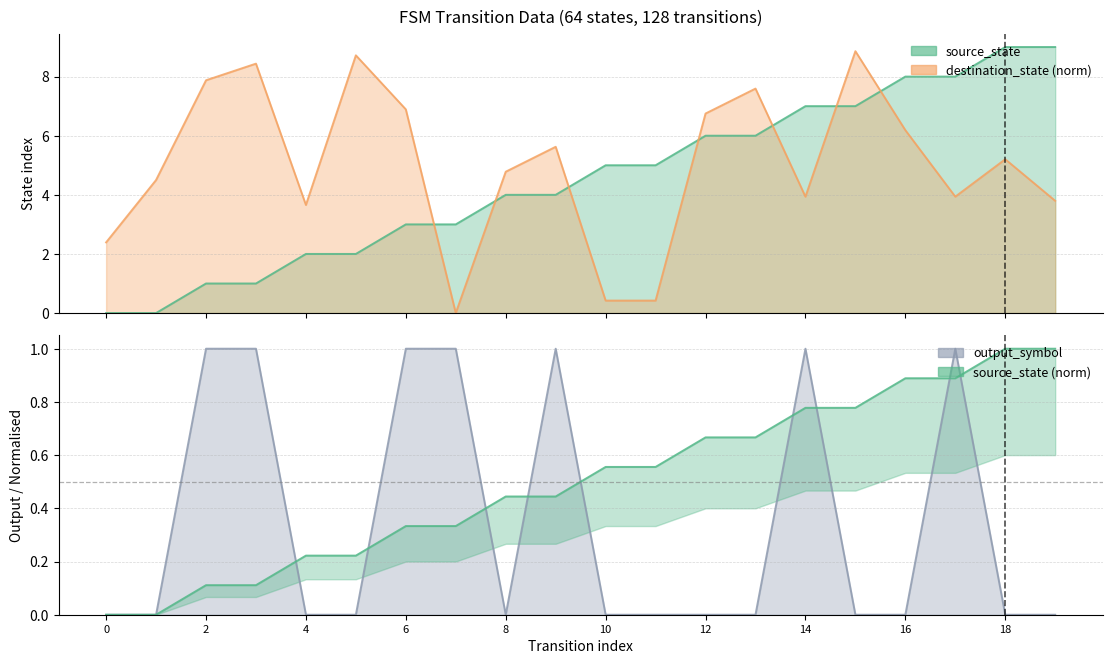

True or false: destination_state has a value of 1.7 at 17.

False